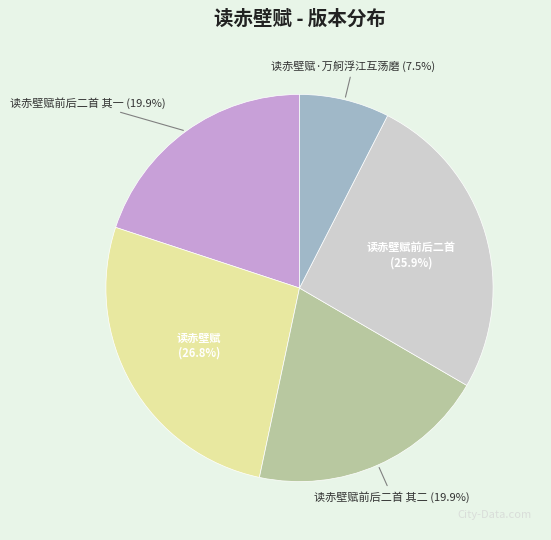

Is there any slice that represents more than half of the pie?

No